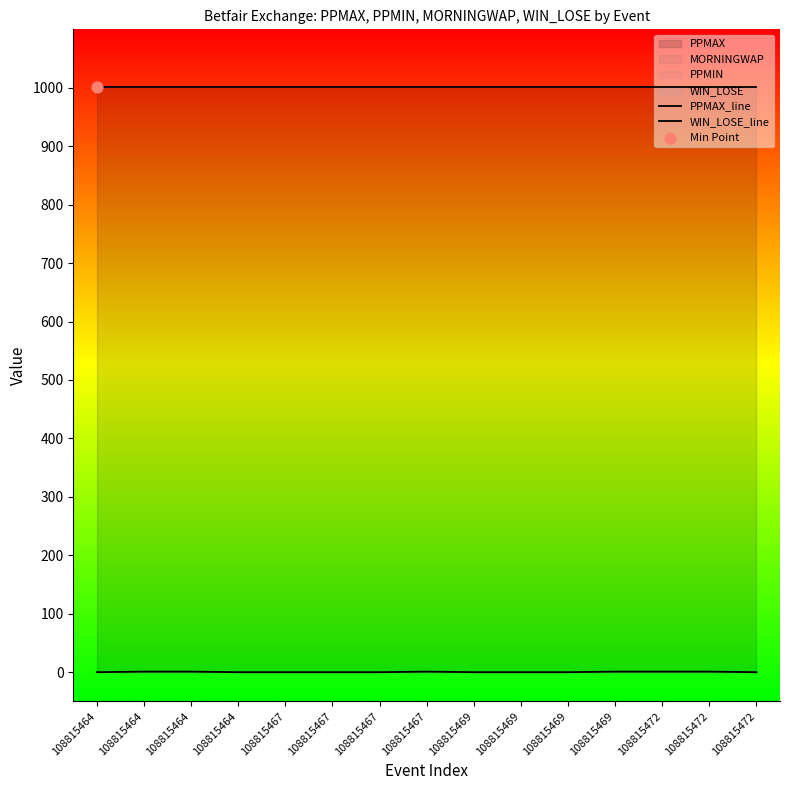

Which series has the widest spread of Y values?

WIN_LOSE_line